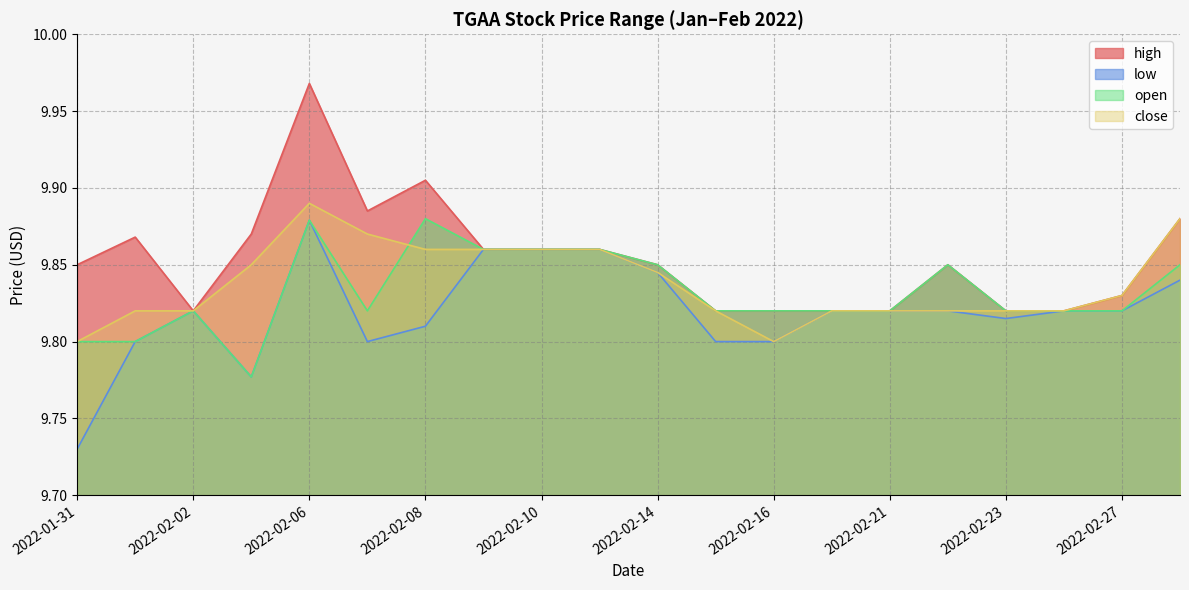

What is the label of the 20th point from the right?

2022-01-31